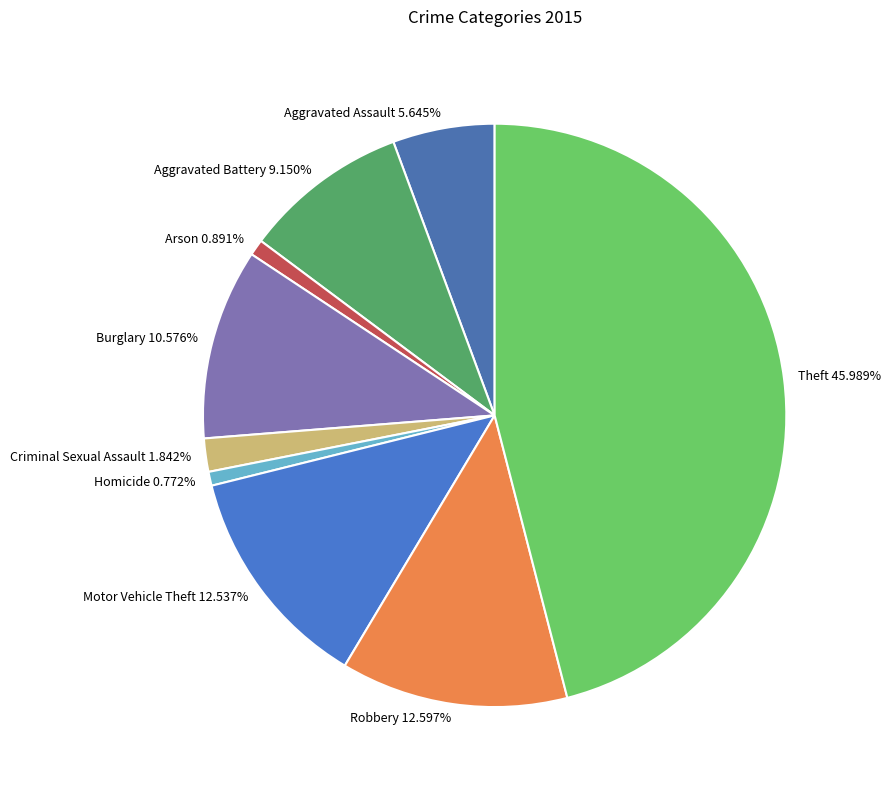

Between Arson and Criminal Sexual Assault, which is larger?

Criminal Sexual Assault